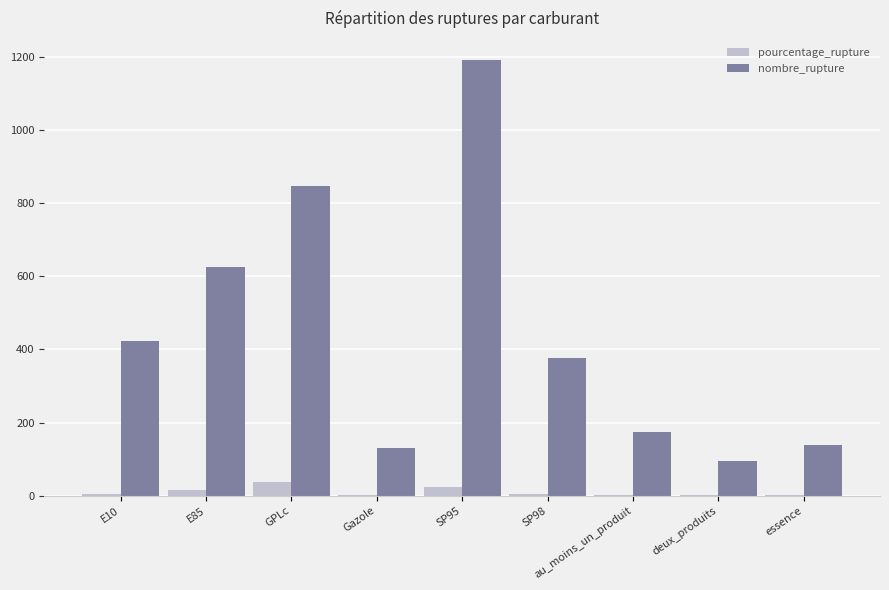

How many values in the pourcentage_rupture series exceed 4?

5